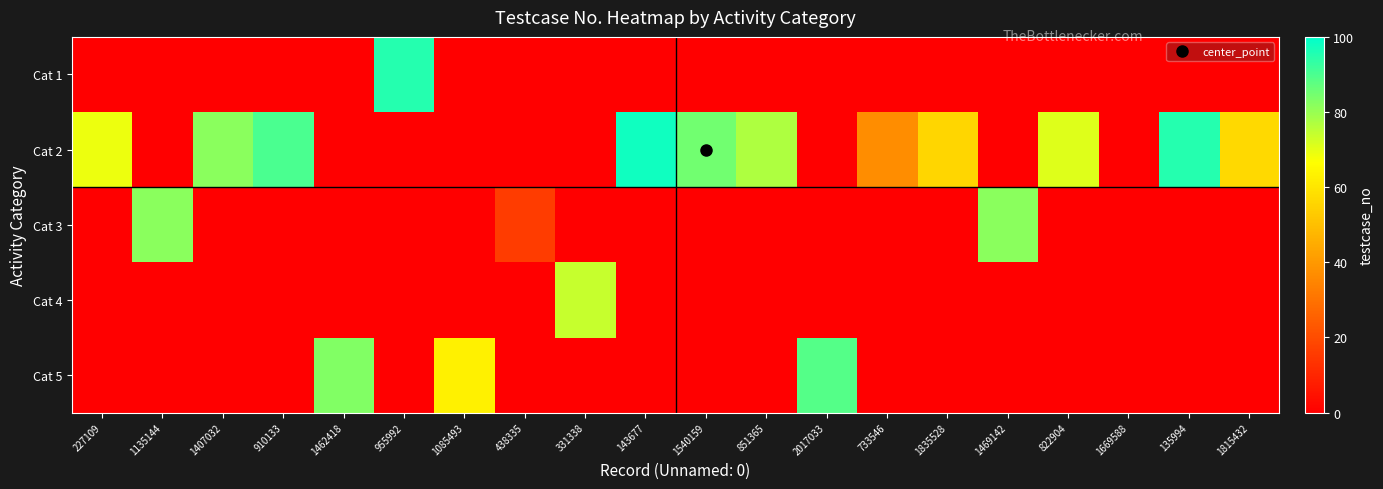

Which series has the largest total across all categories?

Cat 2